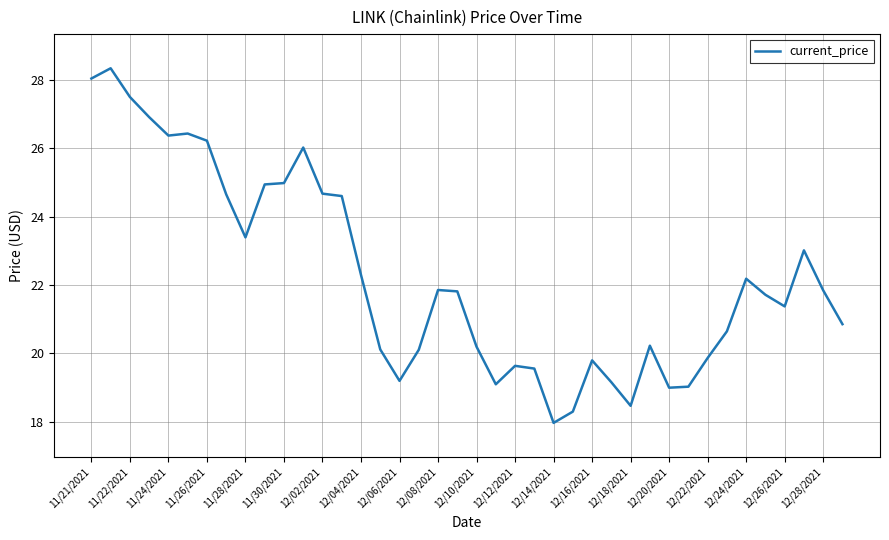

What is the greatest value displayed?

28.3